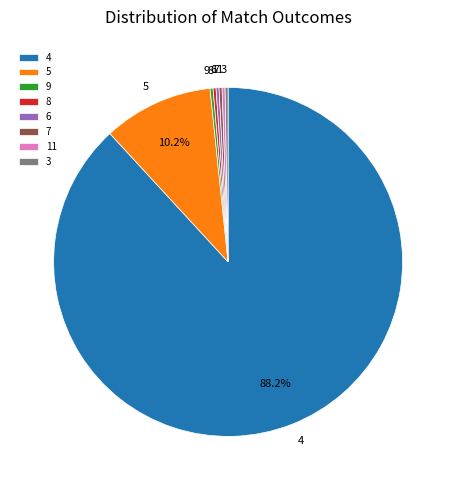

Does 4 represent more than half of the total?

Yes